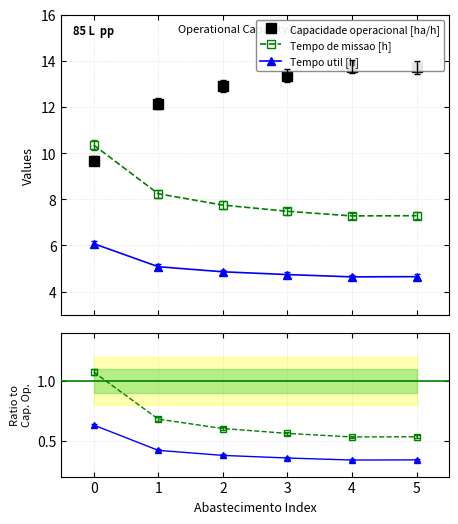

Count the number of categories in the chart.

6